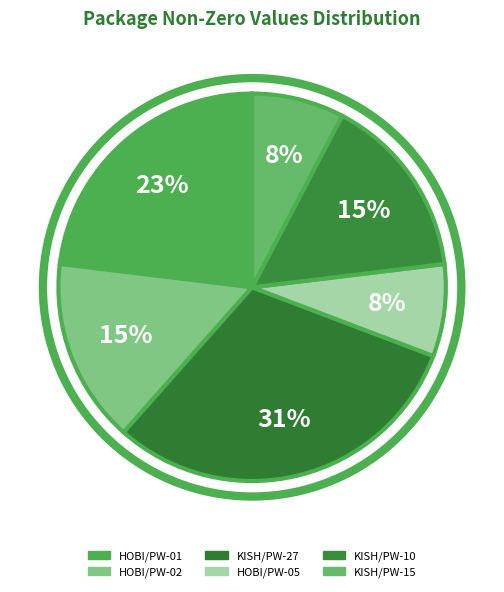

To the nearest percent, what is the difference between the largest and smallest slice percentages?

23%